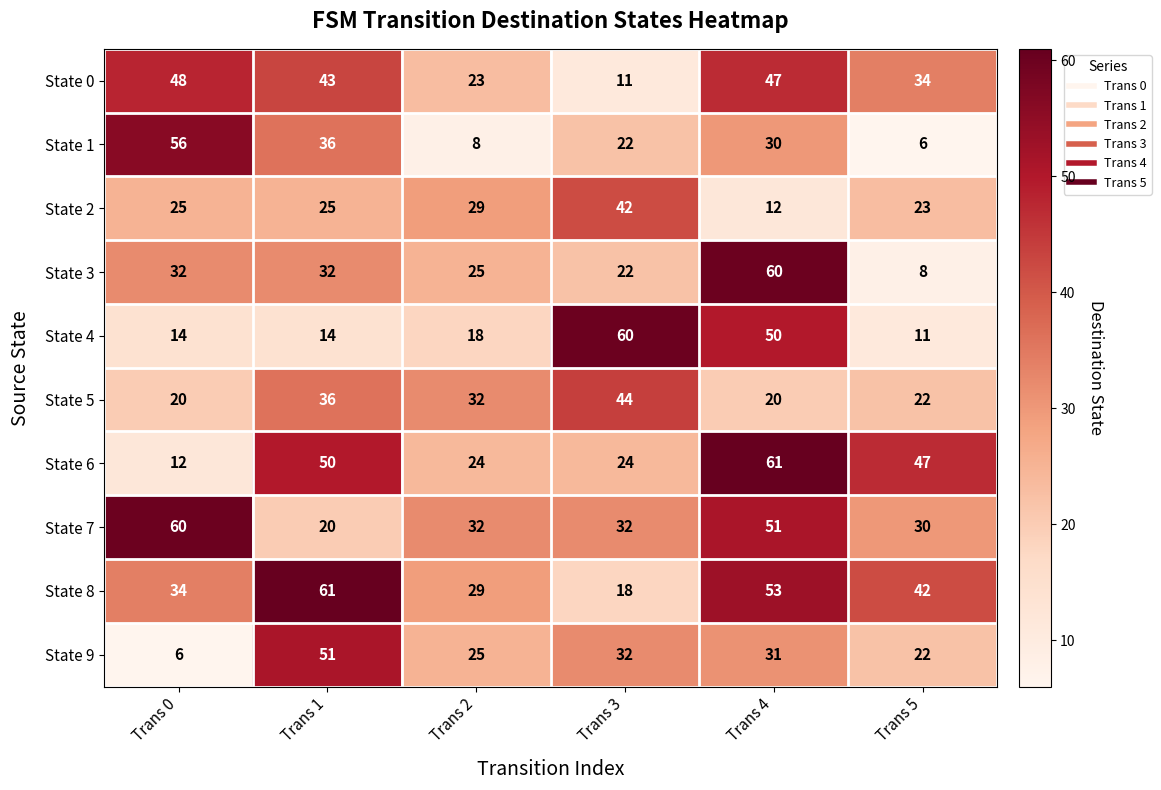

At how many categories does at least one series exceed 57?

4